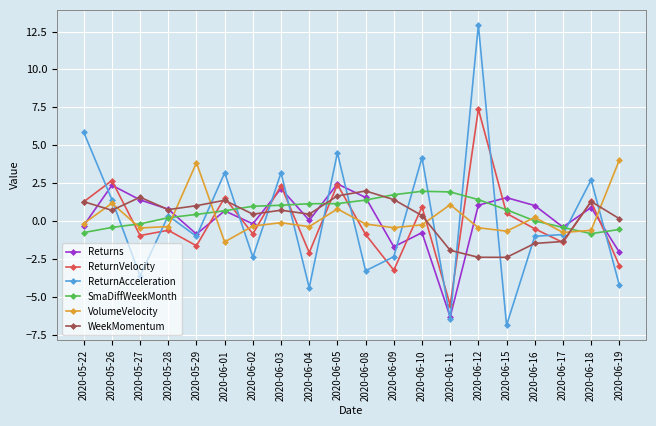

What position from the left is 2020-05-29?

5